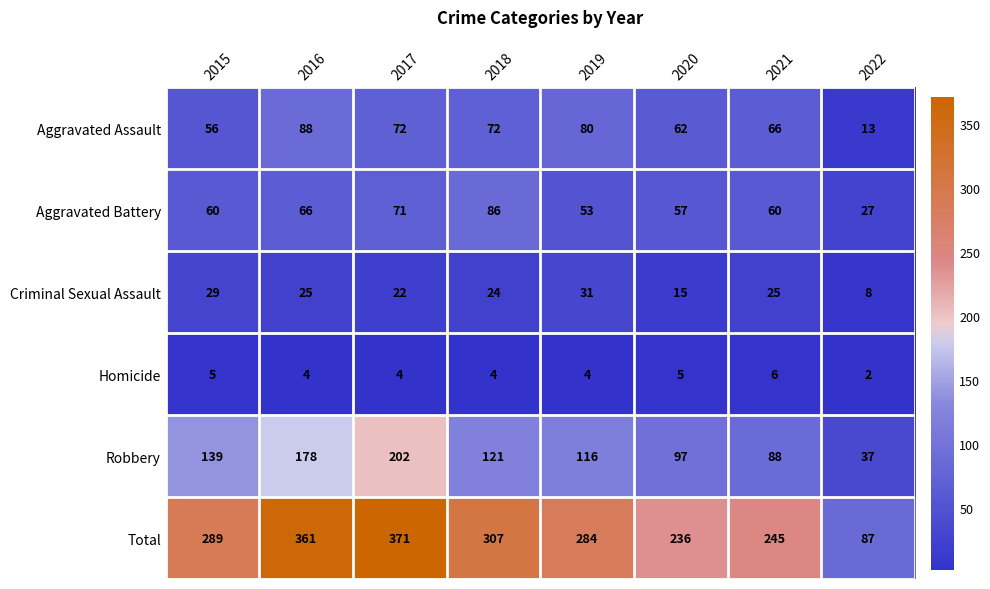

Which series changed the most between 2015 and 2016?

Total